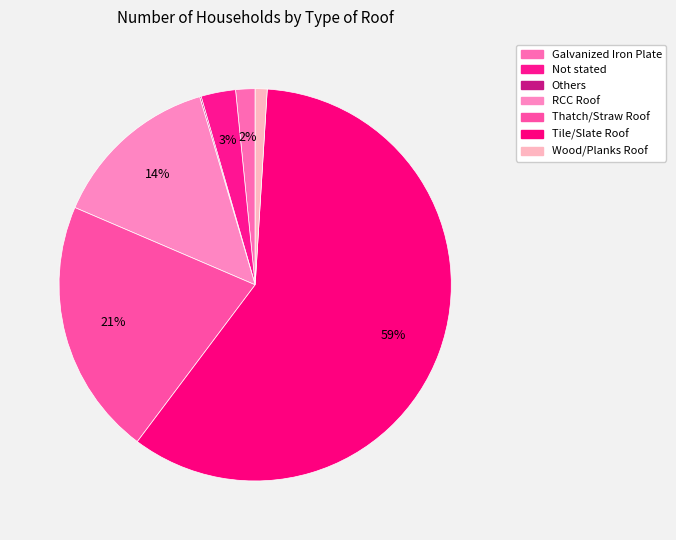

How many segments does this pie chart have?

7